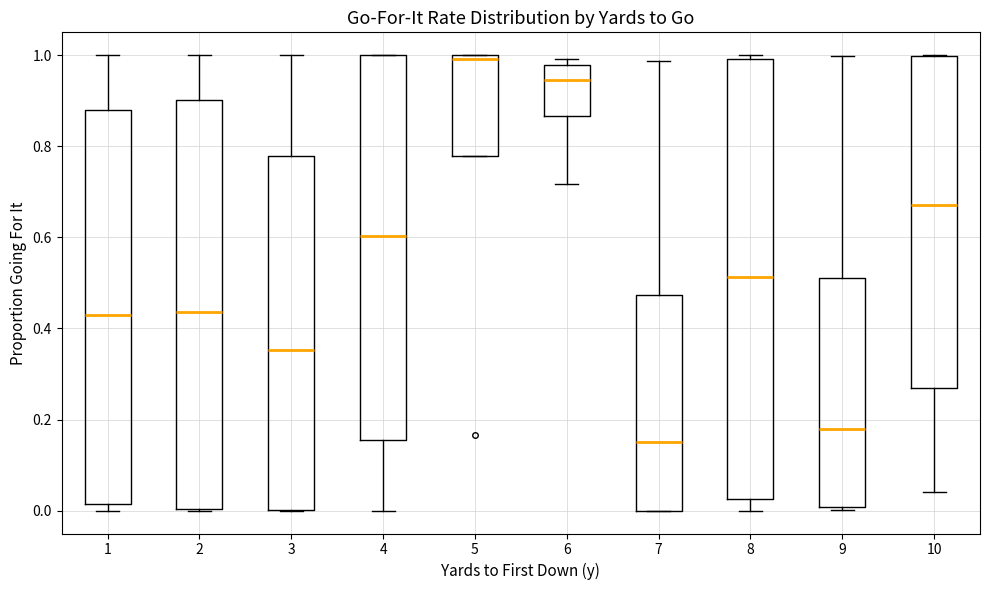

Reading left to right, transcribe this box plot: for each box, give where its median line is, the range the box spans, and where its two whiskers end, as read against the y-axis. The values are not printed on the chart, so give them approximately, as read against the axis.

1: median 0.42, box 0.02 to 0.88, whiskers 0.00 to 1.00
2: median 0.44, box 0.00 to 0.90, whiskers 0.00 to 1.00
3: median 0.36, box 0.00 to 0.78, whiskers 0.00 to 1.00
4: median 0.60, box 0.16 to 1.00, whiskers 0.00 to 1.00
5: median 1.00 (just below the box's upper edge), box 0.78 to 1.00, whiskers 0.78 to 1.00
6: median 0.94, box 0.86 to 0.98, whiskers 0.72 to 1.00
7: median 0.16, box 0.00 to 0.48, whiskers 0.00 to 0.98
8: median 0.52, box 0.02 to 1.00, whiskers 0.00 to 1.00 (just above the box's upper edge)
9: median 0.18, box 0.00 to 0.52, whiskers 0.00 (just below the box's lower edge) to 1.00
10: median 0.68, box 0.28 to 1.00, whiskers 0.04 to 1.00